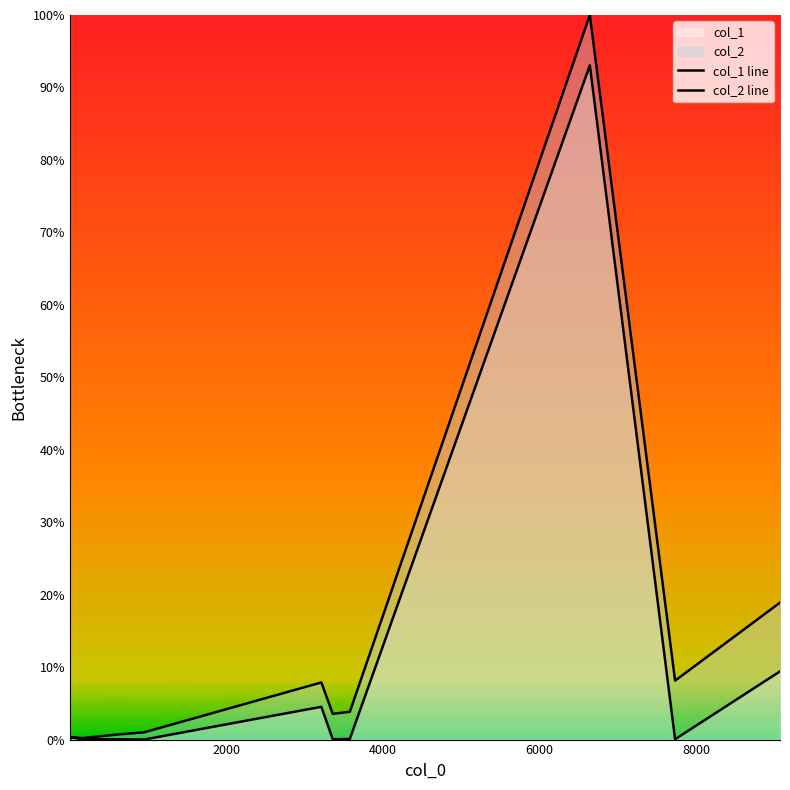

Does the chart display data point markers on the line(s)?

No